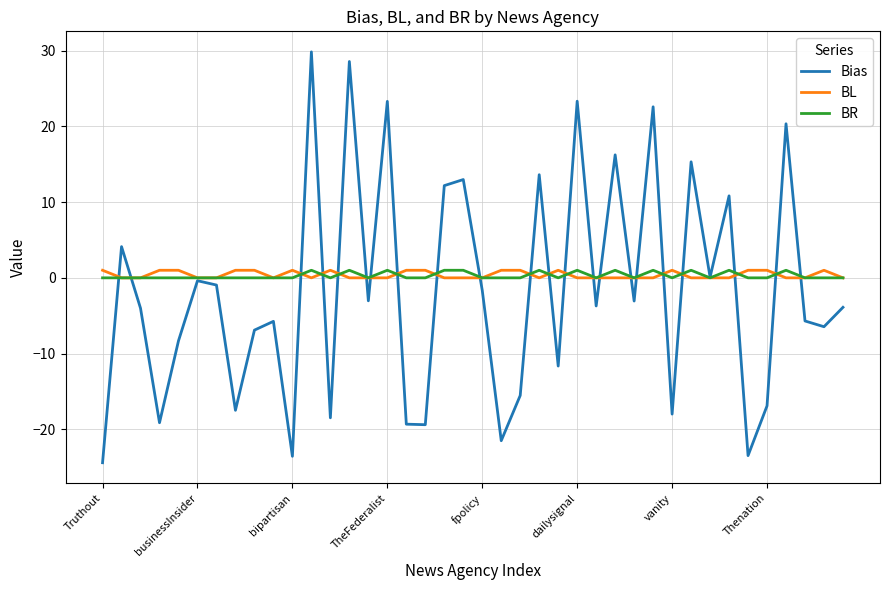

Which series has the widest spread of values?

Bias